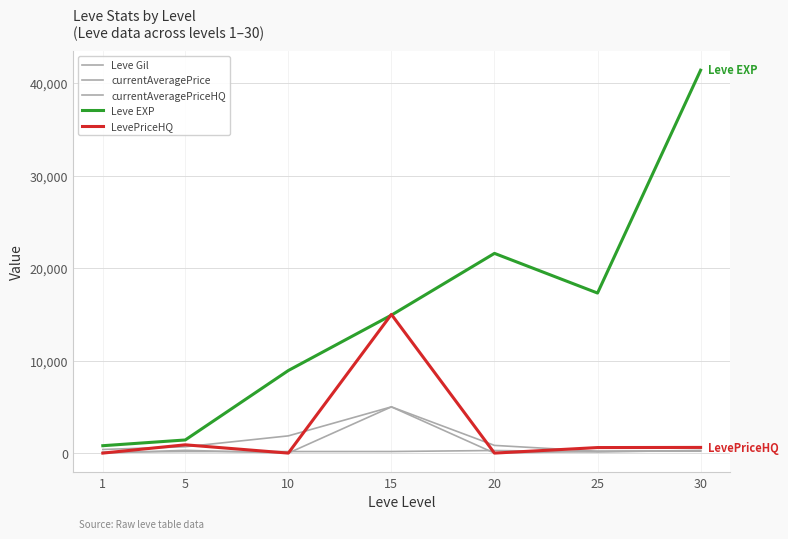

After their last crossing, which series has the higher values: Leve Gil or LevePriceHQ?

LevePriceHQ